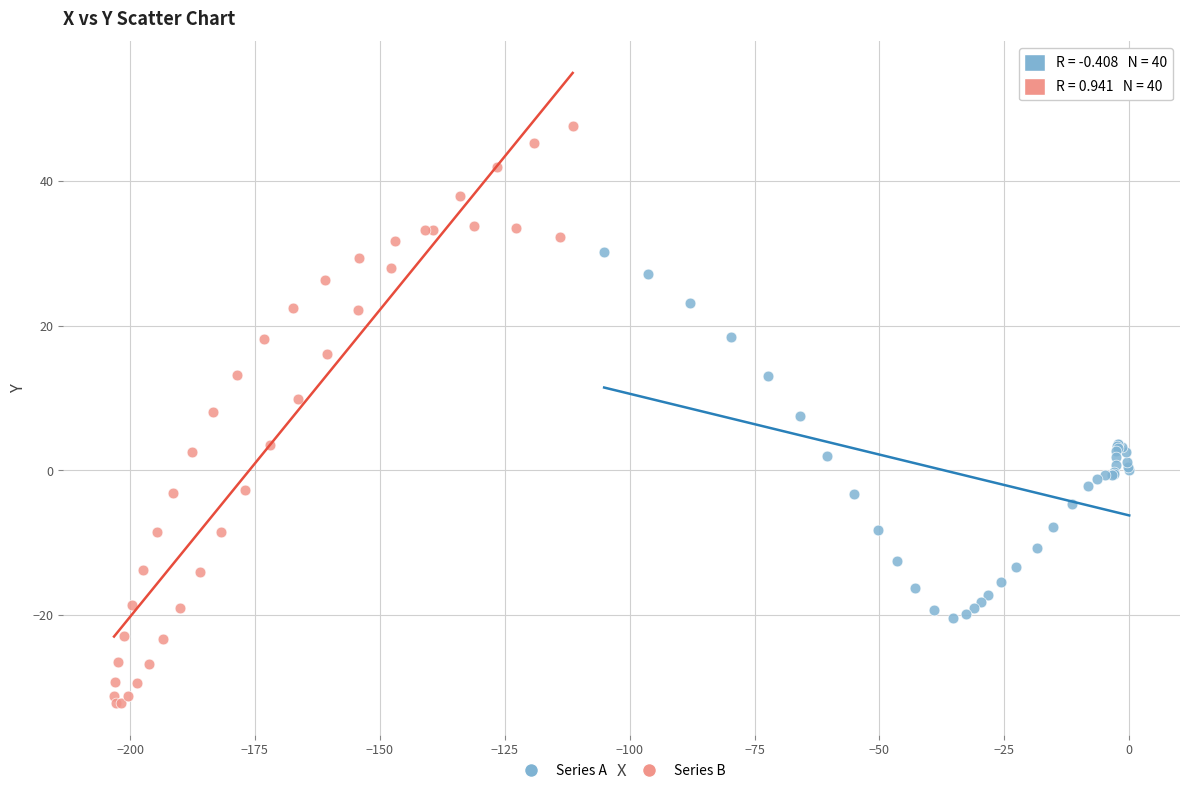

Which series has the widest spread of Y values?

Series B